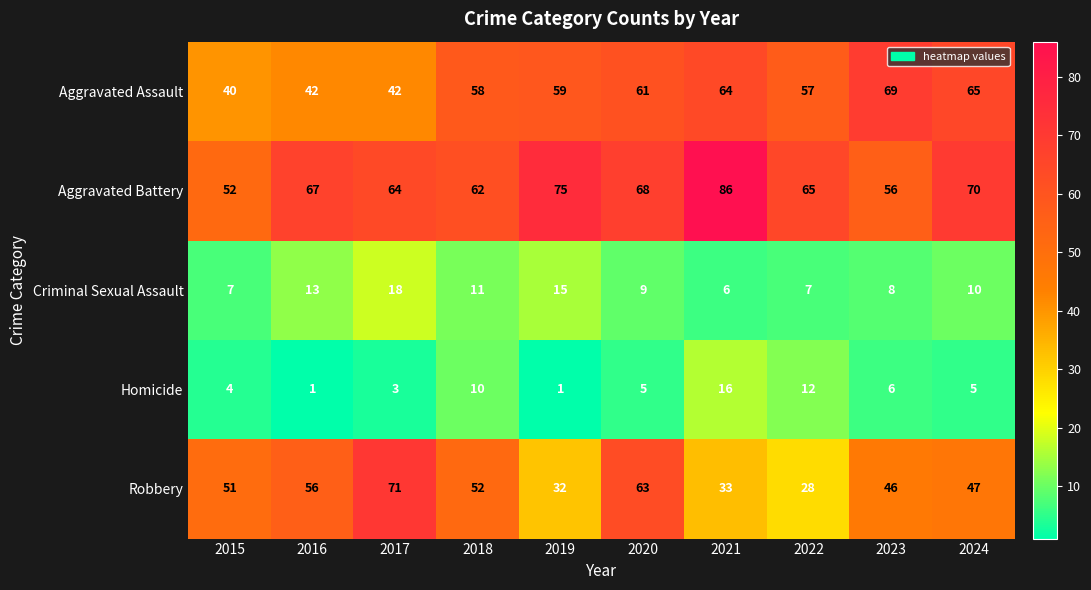

What is the sum of all Robbery values?

479